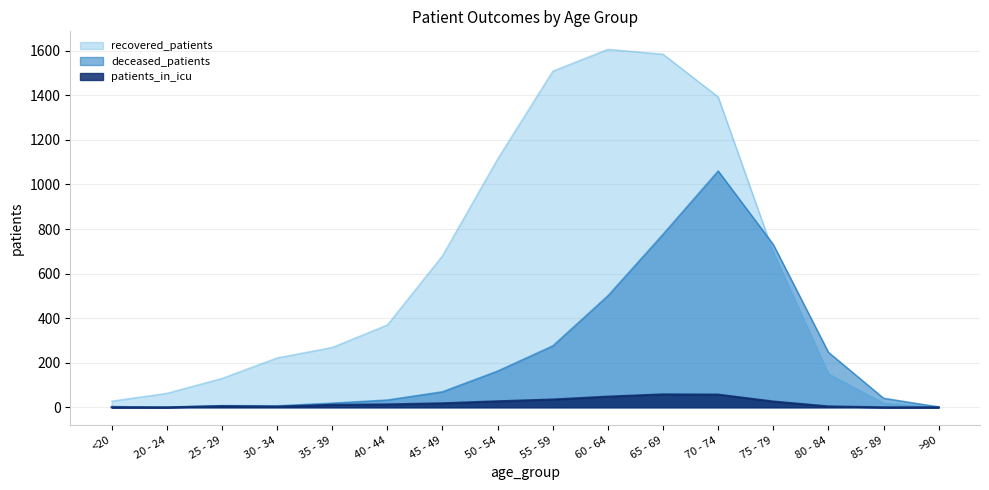

Which series has the widest spread of values?

recovered_patients